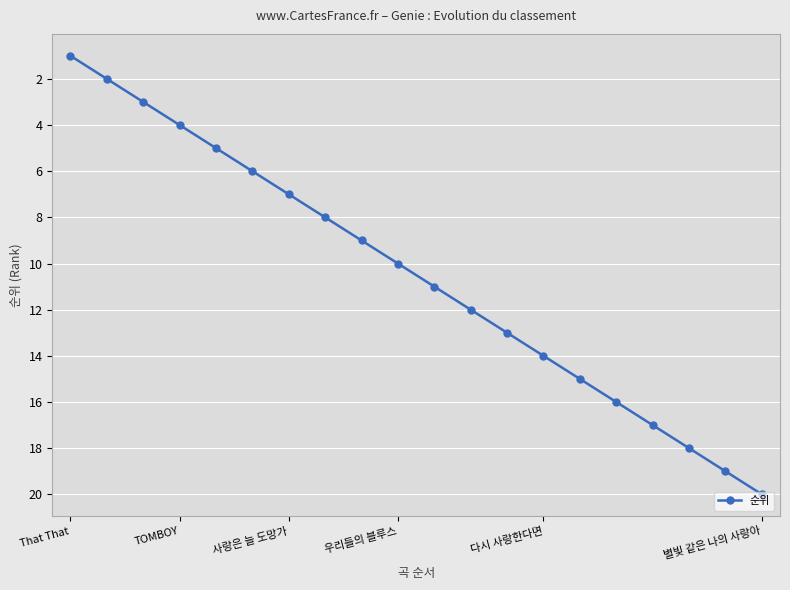

True or false: there are more than 2 points higher than both neighbors.

False